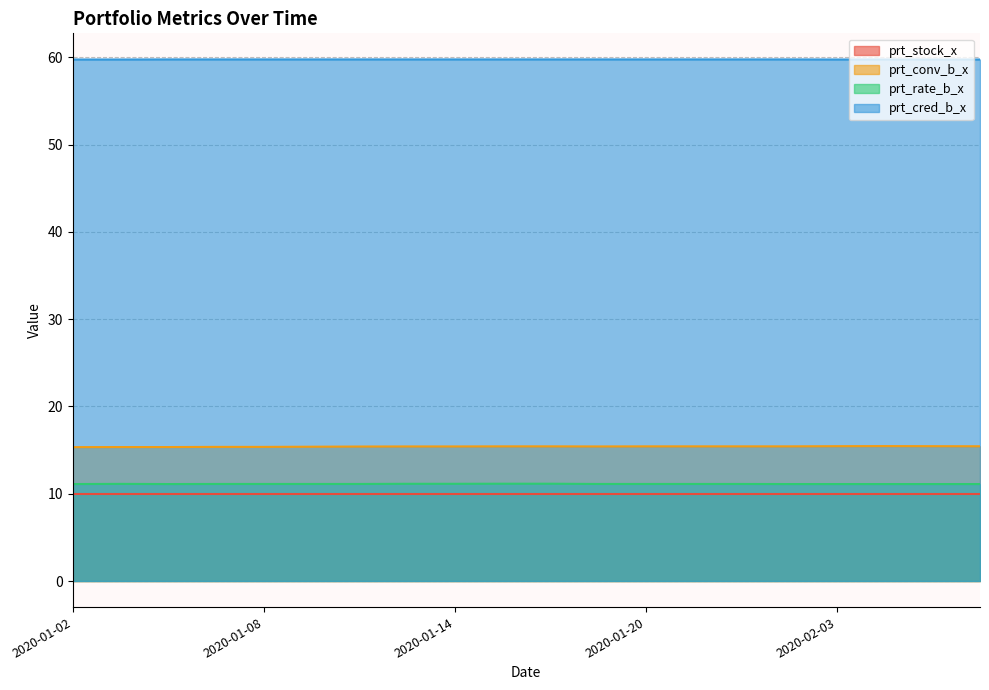

What is the minimum value shown in the chart?

10.0